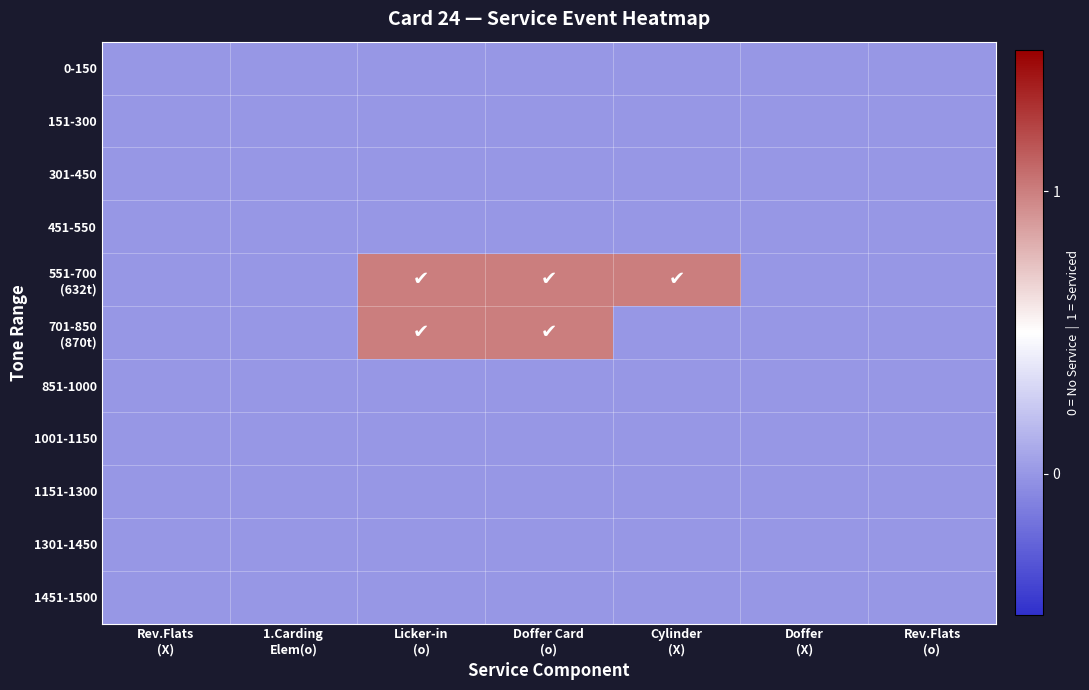

Rank the series at Rev.Flats (o) from highest to lowest value.

0-150, 151-300, 301-450, 451-550, 551-700 (632t), 701-850 (870t), 851-1000, 1001-1150, 1151-1300, 1301-1450, 1451-1500